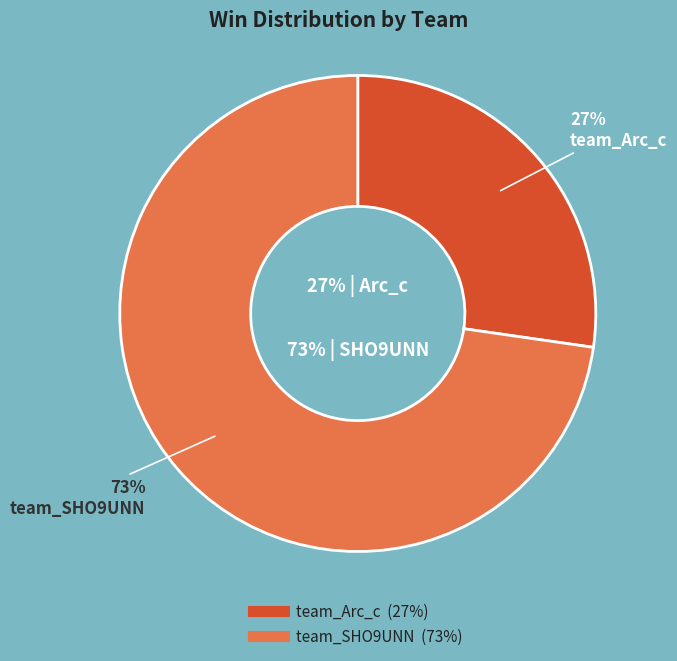

Which slice is the largest?

team_SHO9UNN